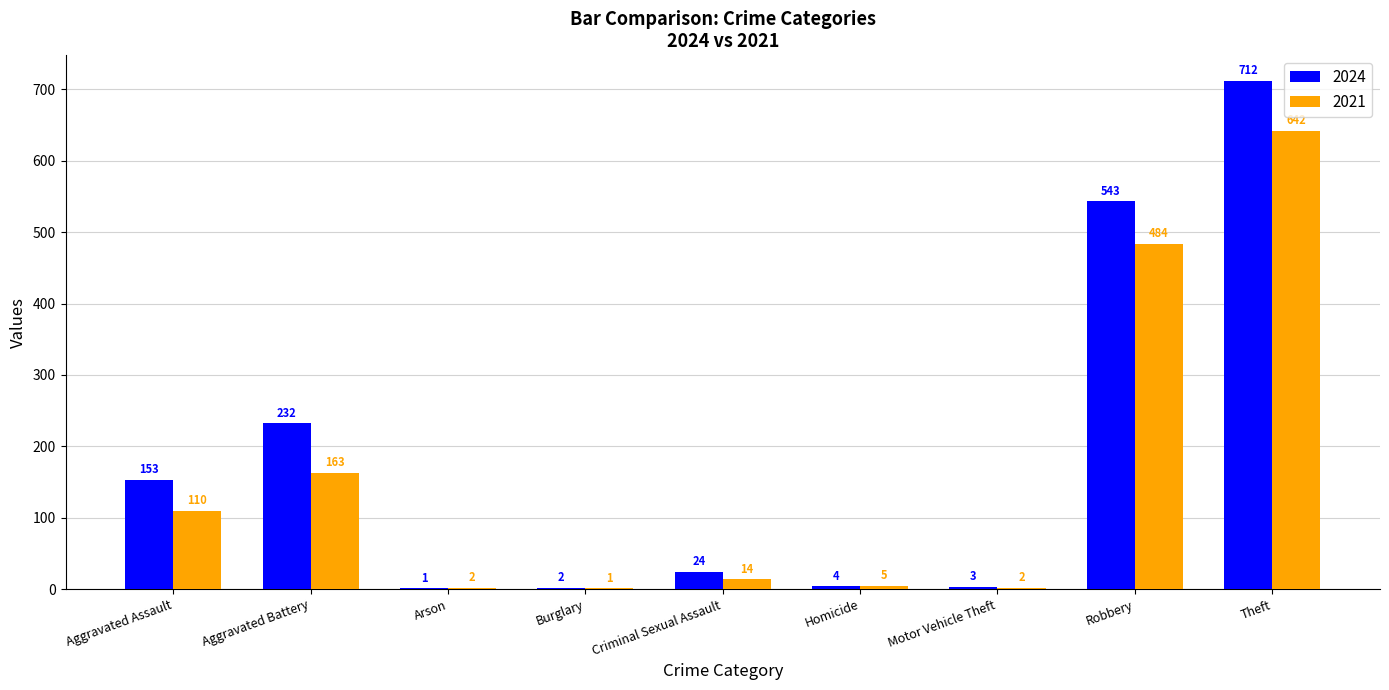

Reading right to left, extract all data points from this chart.

2024: 712	543	3	4	24	2	1	232	153
2021: 642	484	2	5	14	1	2	163	110